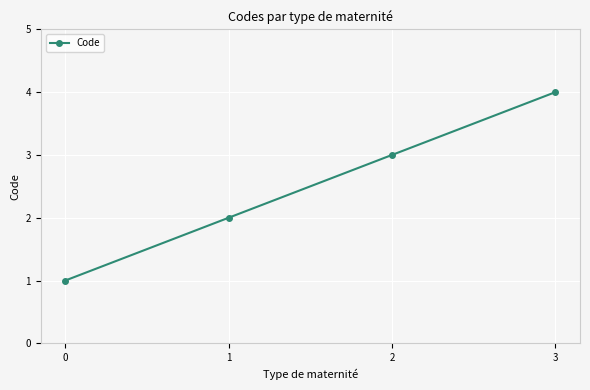

List the labels in order of value, smallest first.

0, 1, 2, 3